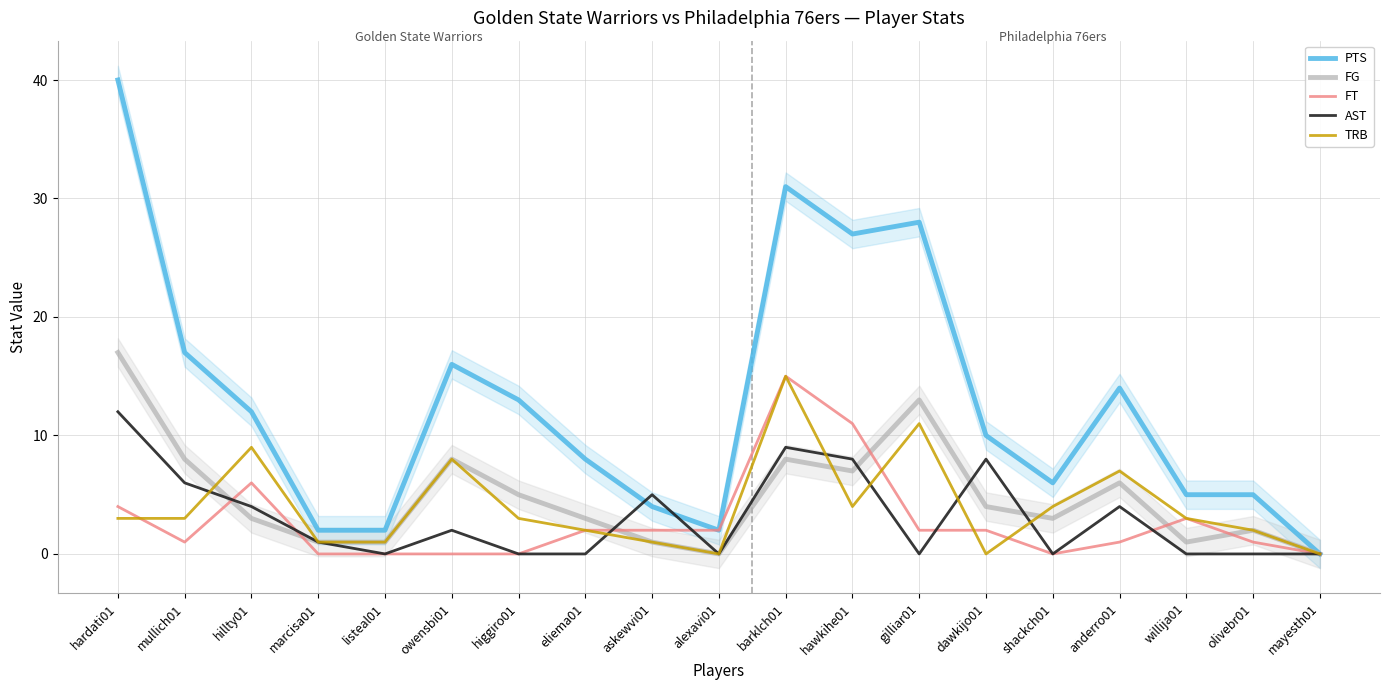

Reading right to left, transcribe all the data shown in this chart.

PTS: mayesth01=0	olivebr01=5	willija01=5	anderro01=14	shackch01=6	dawkijo01=10	gilliar01=28	hawkihe01=27	barklch01=31	alexavi01=2	askewvi01=4	eliema01=8	higgiro01=13	owensbi01=16	listeal01=2	marcisa01=2	hillty01=12	mullich01=17	hardati01=40
FG: mayesth01=0	olivebr01=2	willija01=1	anderro01=6	shackch01=3	dawkijo01=4	gilliar01=13	hawkihe01=7	barklch01=8	alexavi01=0	askewvi01=1	eliema01=3	higgiro01=5	owensbi01=8	listeal01=1	marcisa01=1	hillty01=3	mullich01=8	hardati01=17
FT: mayesth01=0	olivebr01=1	willija01=3	anderro01=1	shackch01=0	dawkijo01=2	gilliar01=2	hawkihe01=11	barklch01=15	alexavi01=2	askewvi01=2	eliema01=2	higgiro01=0	owensbi01=0	listeal01=0	marcisa01=0	hillty01=6	mullich01=1	hardati01=4
AST: mayesth01=0	olivebr01=0	willija01=0	anderro01=4	shackch01=0	dawkijo01=8	gilliar01=0	hawkihe01=8	barklch01=9	alexavi01=0	askewvi01=5	eliema01=0	higgiro01=0	owensbi01=2	listeal01=0	marcisa01=1	hillty01=4	mullich01=6	hardati01=12
TRB: mayesth01=0	olivebr01=2	willija01=3	anderro01=7	shackch01=4	dawkijo01=0	gilliar01=11	hawkihe01=4	barklch01=15	alexavi01=0	askewvi01=1	eliema01=2	higgiro01=3	owensbi01=8	listeal01=1	marcisa01=1	hillty01=9	mullich01=3	hardati01=3